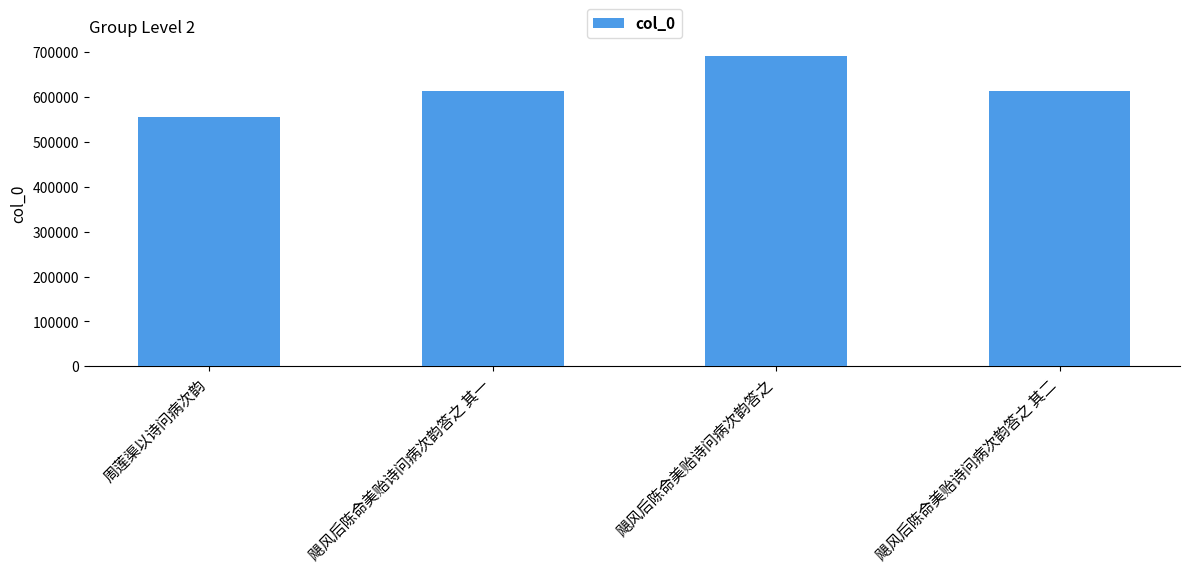

What is the label of the 1st bar from the right?

飓风后陈命美贻诗问病次韵答之 其二